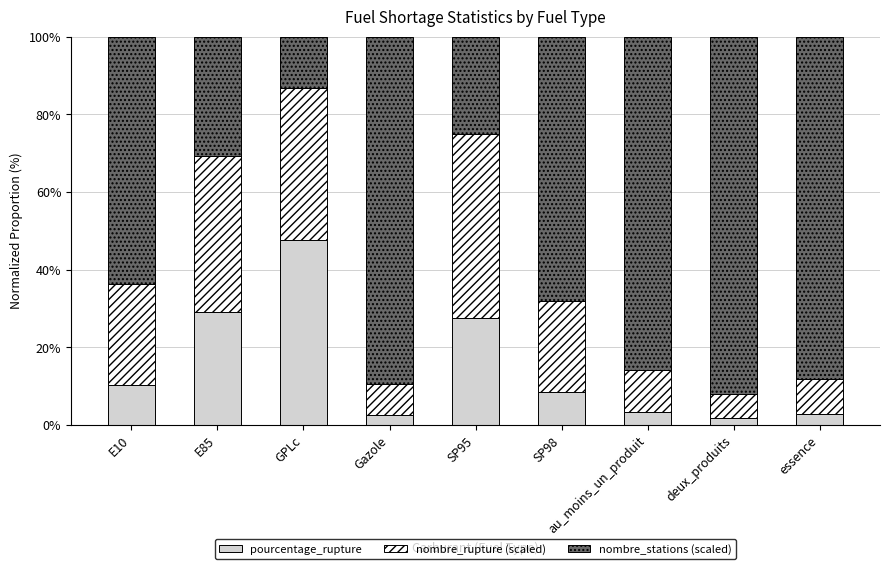

Are the bars horizontal?

No